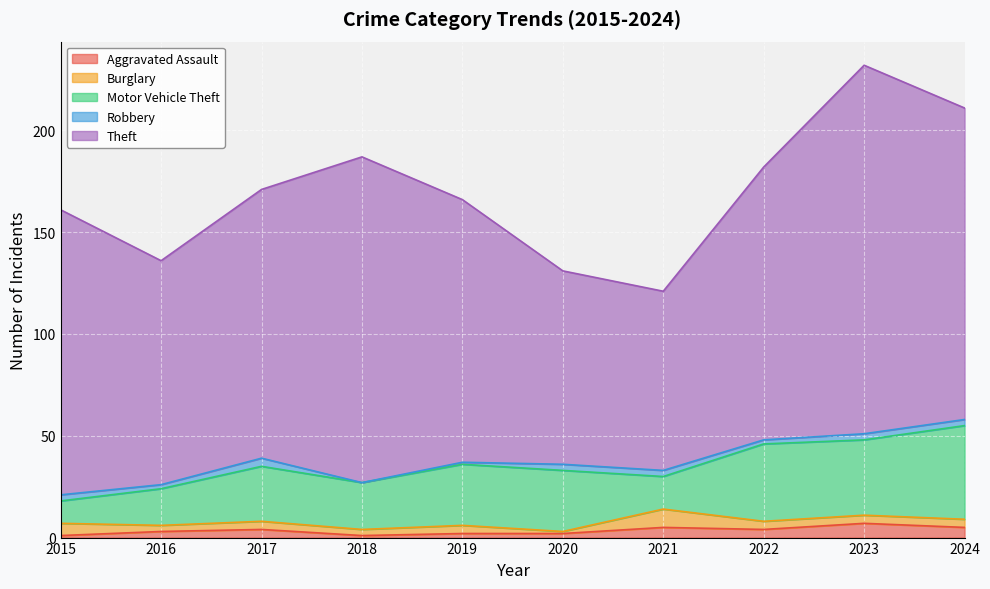

What is the difference between the Aggravated Assault values at 2021 and 2020?

3